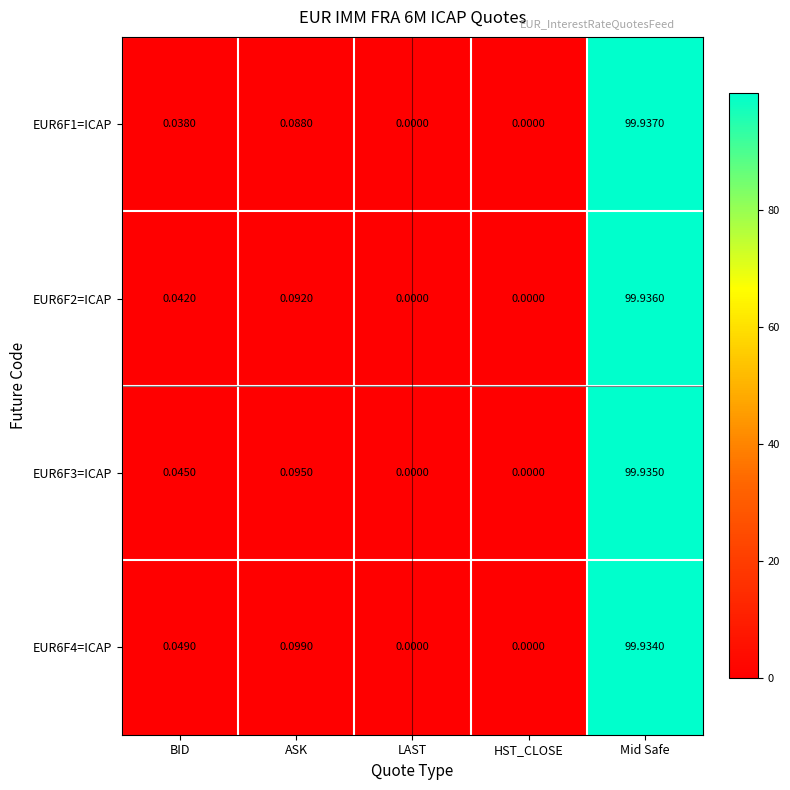

Is the value of EUR6F3=ICAP at Mid Safe greater than the value of EUR6F2=ICAP at Mid Safe?

No